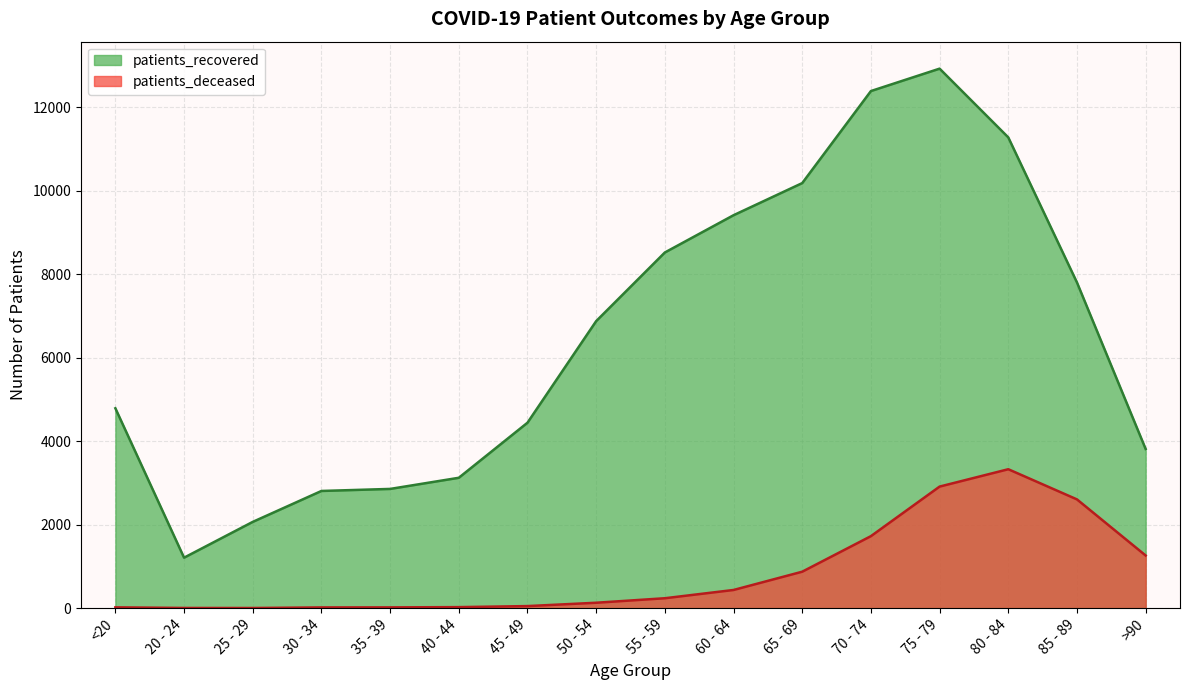

Between 85 - 89 and 60 - 64, which is larger?

60 - 64